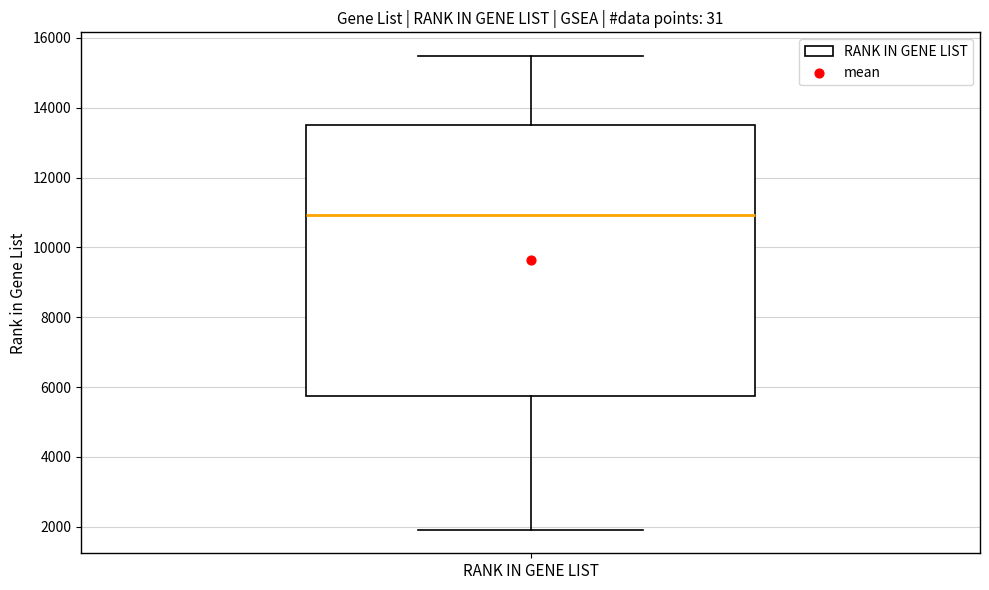

Where is the upper edge of the box for RANK IN GENE LIST on the y-axis? The values are not printed on the chart, so give them approximately, as read against the axis.

13600